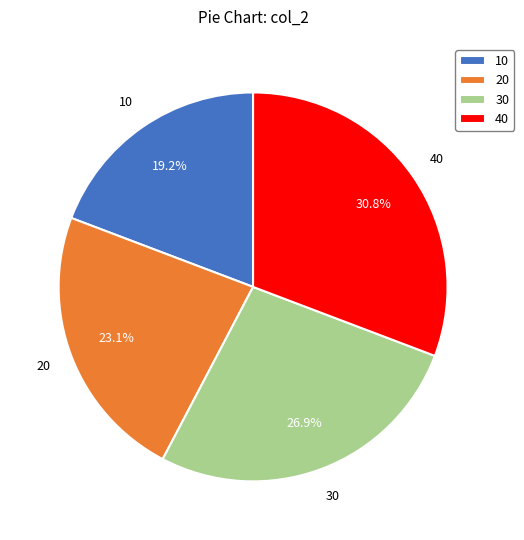

To the nearest percent, what is the combined percentage of 20 and 30?

50%